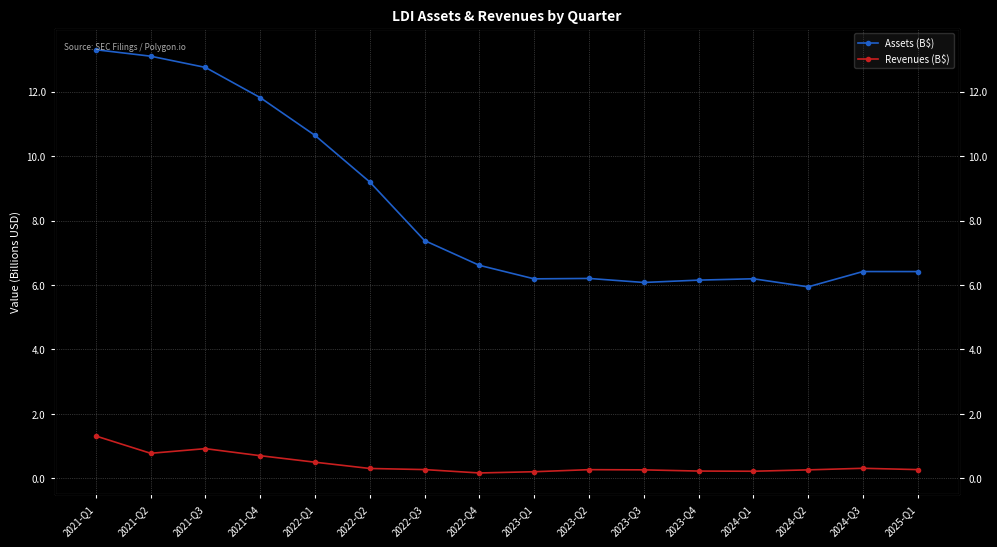

How many interior local peaks does the Assets (B$) series have?

3